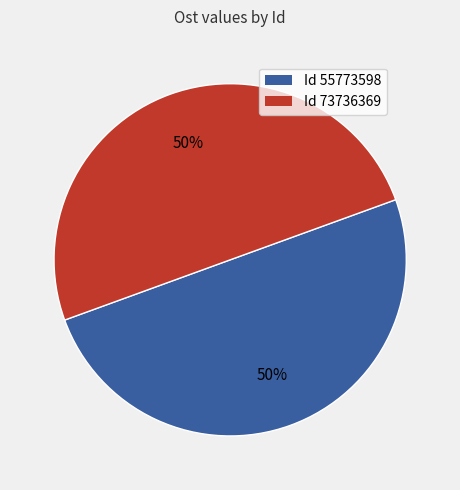

Count the number of slices in the pie.

2